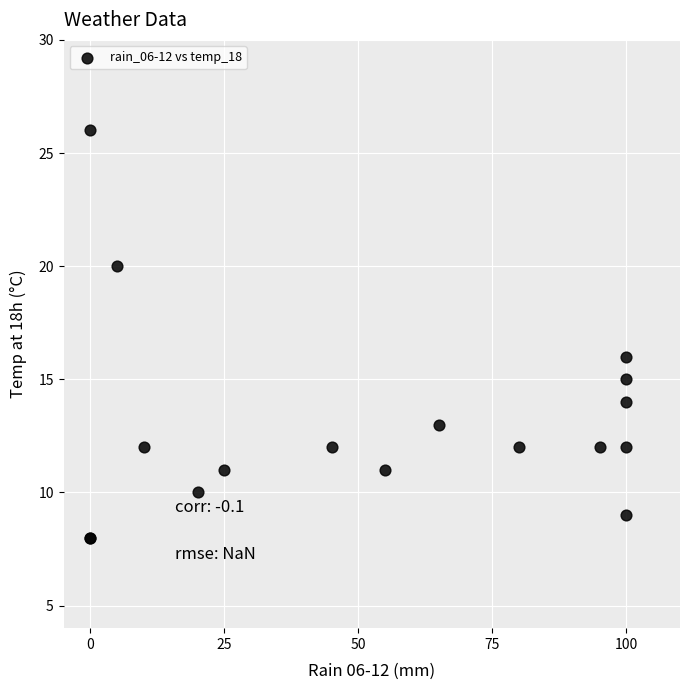

What Y value in the scatter plot is closest to 17?

16